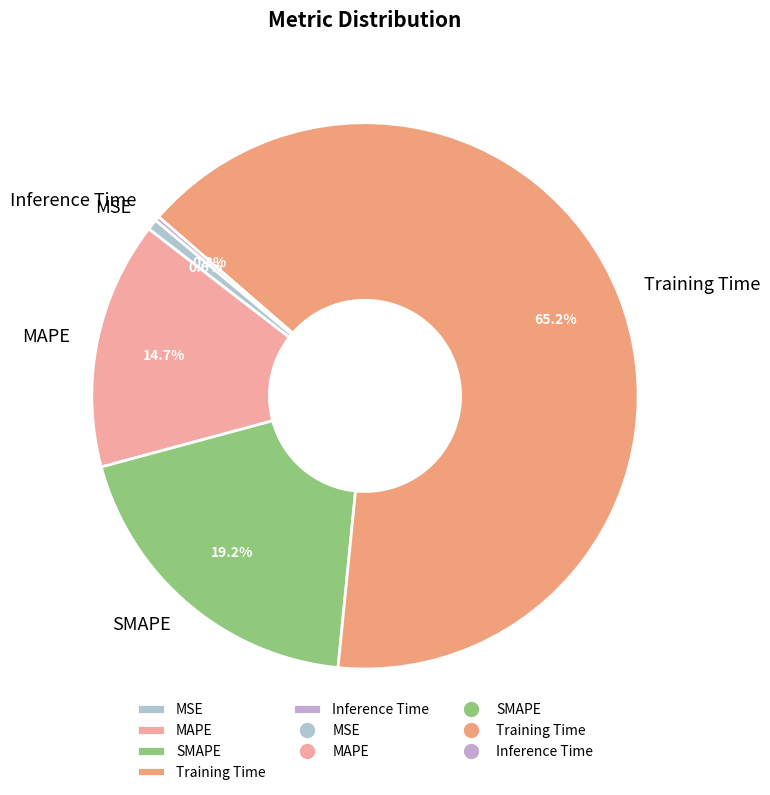

What is the largest slice in the pie chart?

Training Time